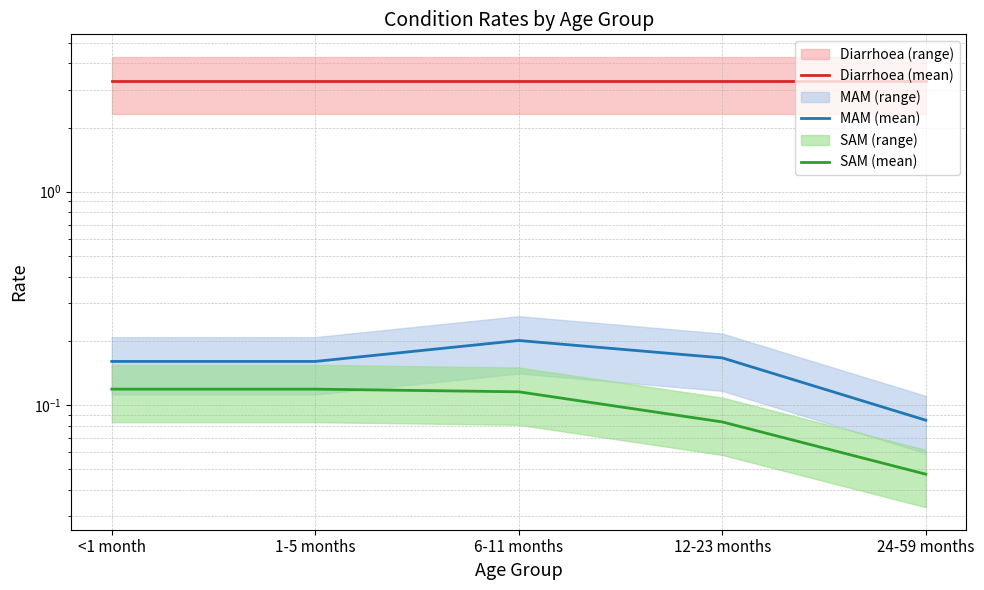

The SAM (mean) series shows 0.1 at 12-23 months. True or false?

False